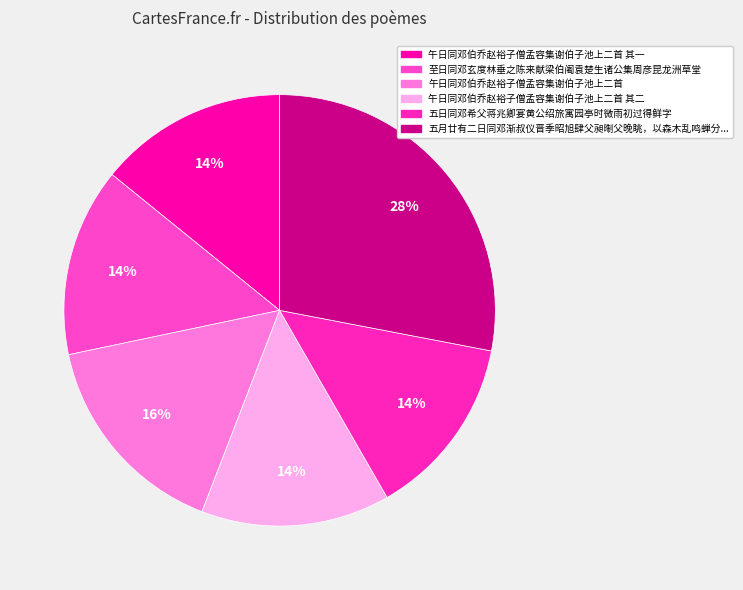

How many slices are in this pie chart?

6